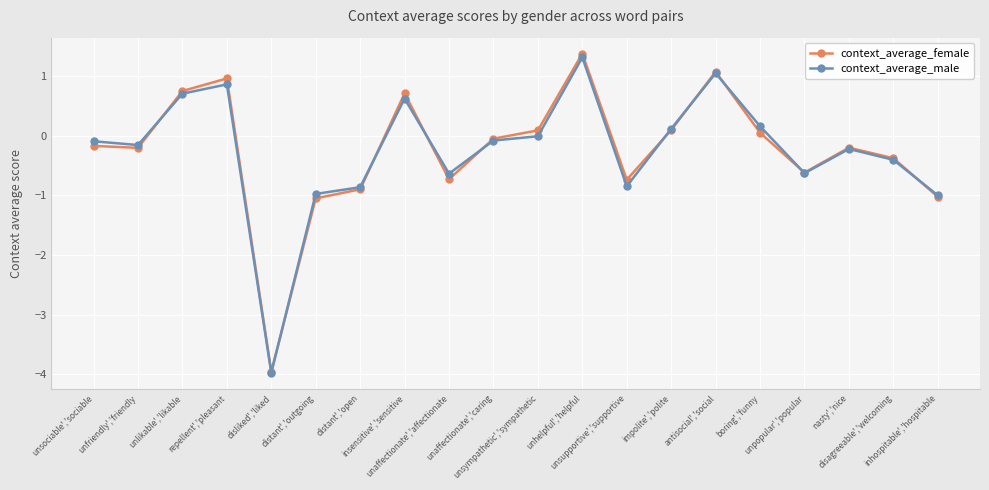

In context_average_female, how many points are higher than both neighbors (excluding endpoints)?

5